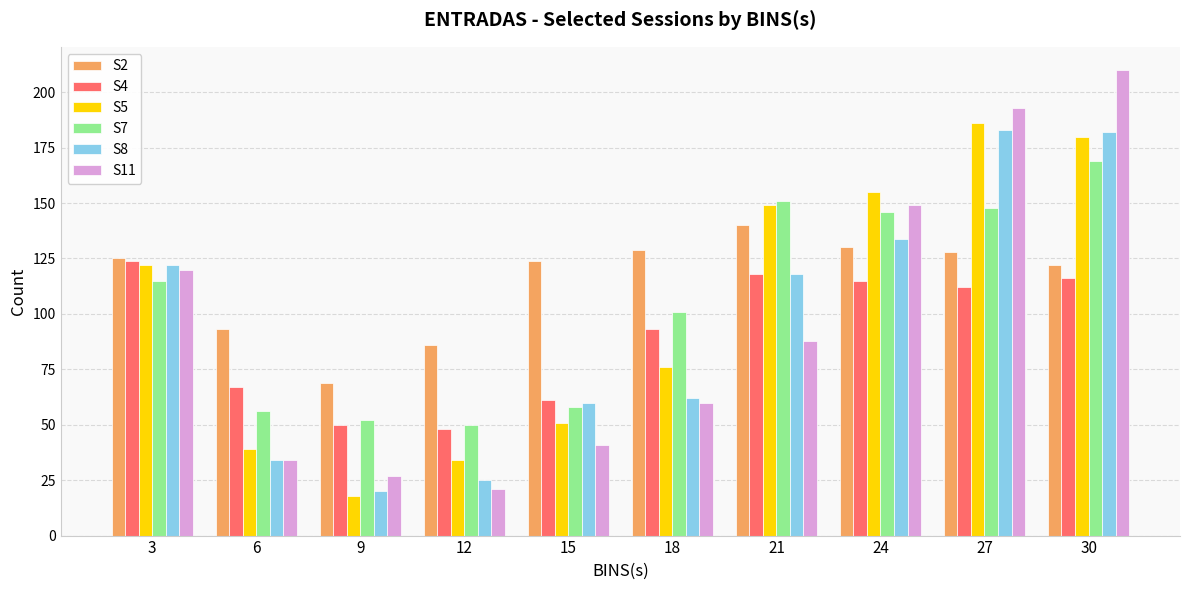

How many values in the S5 series are below 122?

5